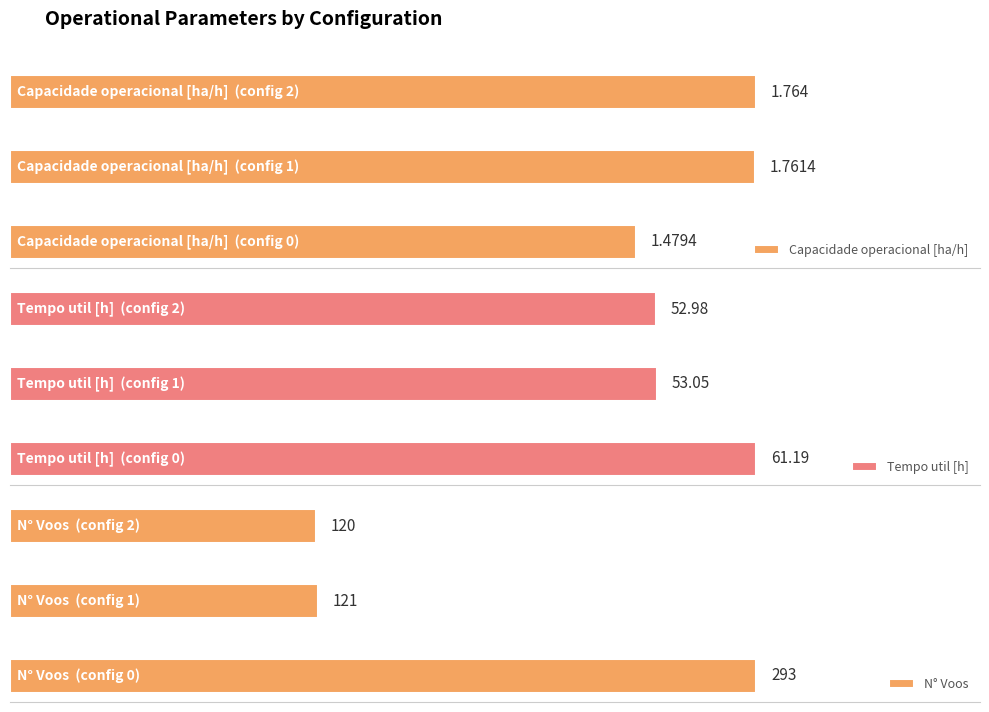

How many categories are shown in the chart?

3